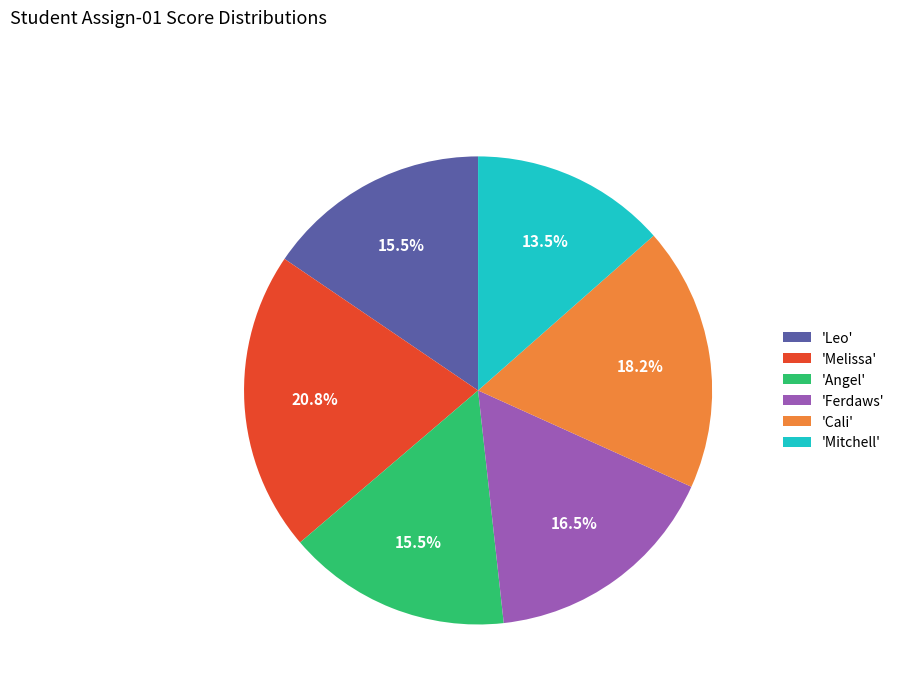

Does 'Angel' account for over 50% of the chart?

No